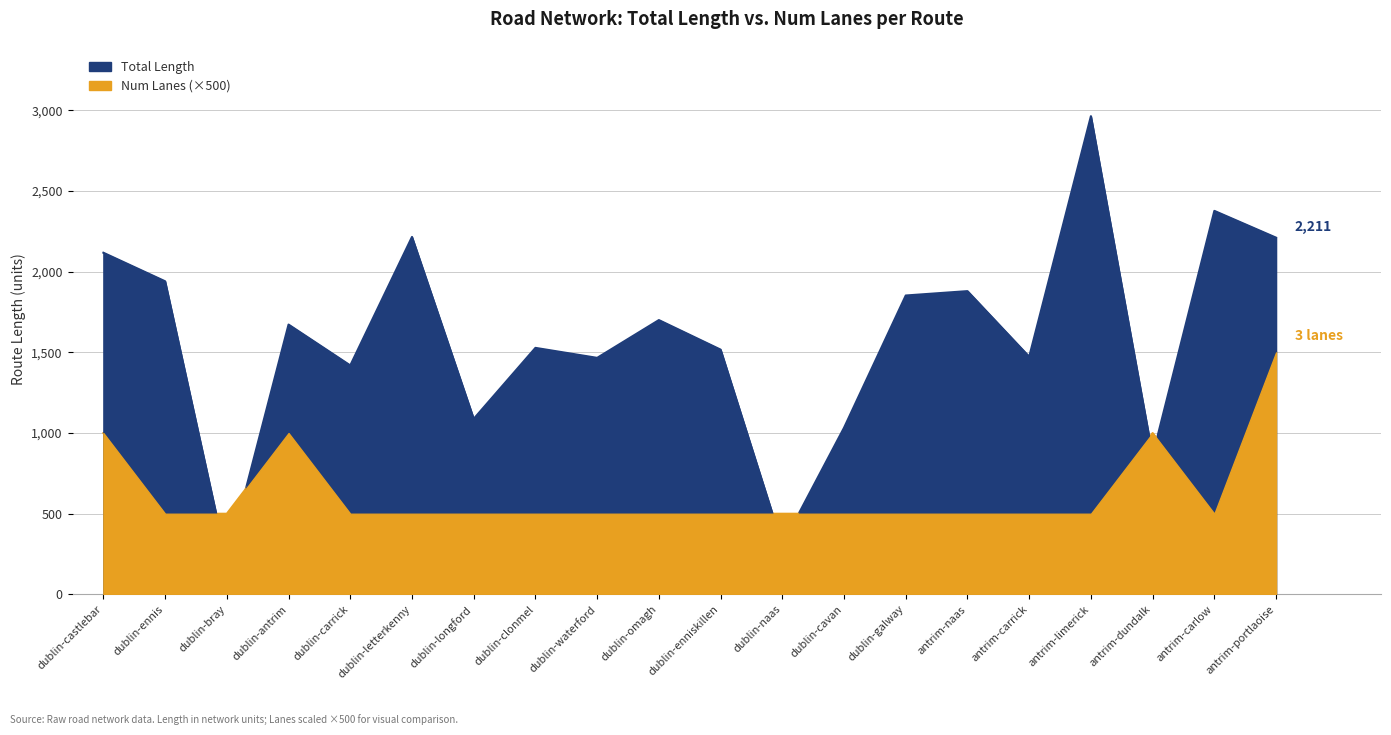

What is the total value across all series at dublin-cavan?

1532.8